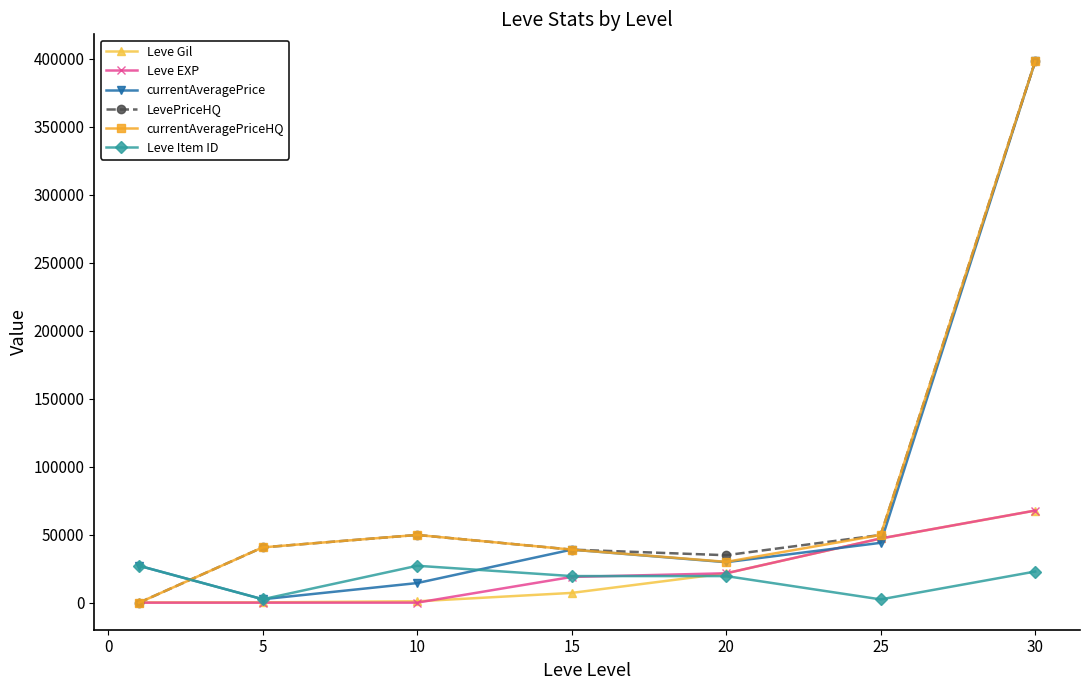

How many times do Leve Item ID and LevePriceHQ cross each other?

1